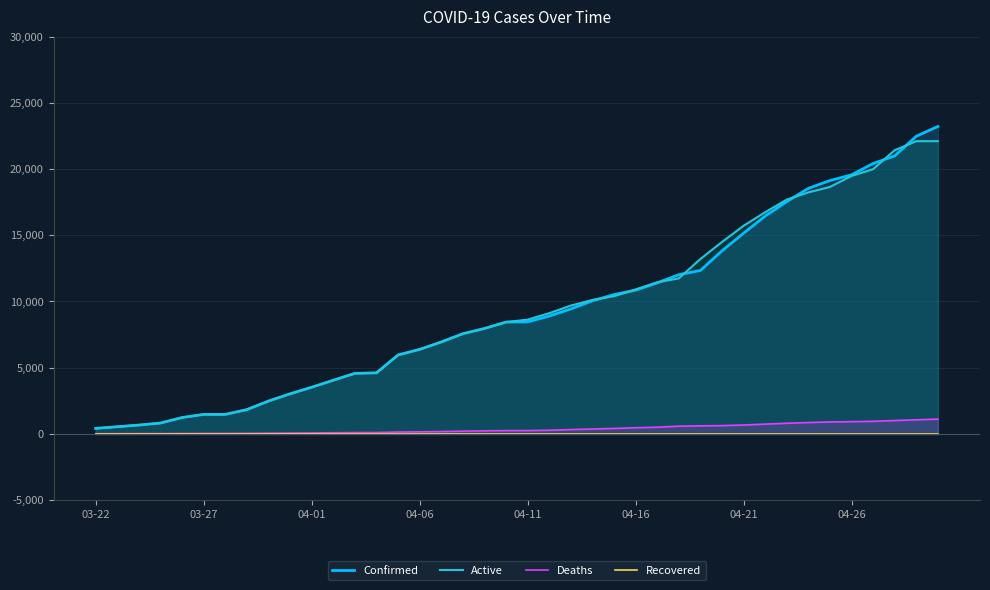

True or false: Active and Deaths cross at least once.

False